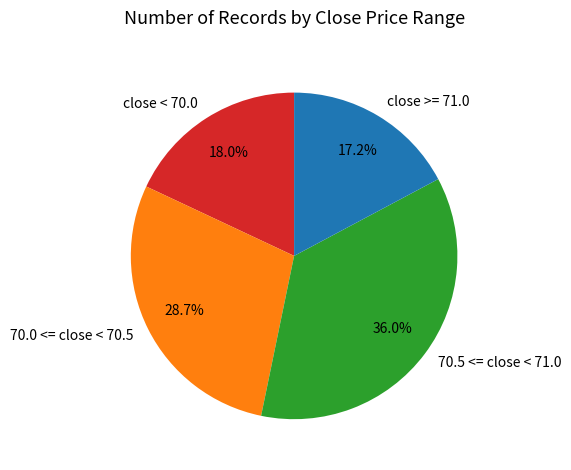

Do 70.5 <= close < 71.0 and 70.0 <= close < 70.5 together represent more than half of the pie?

Yes